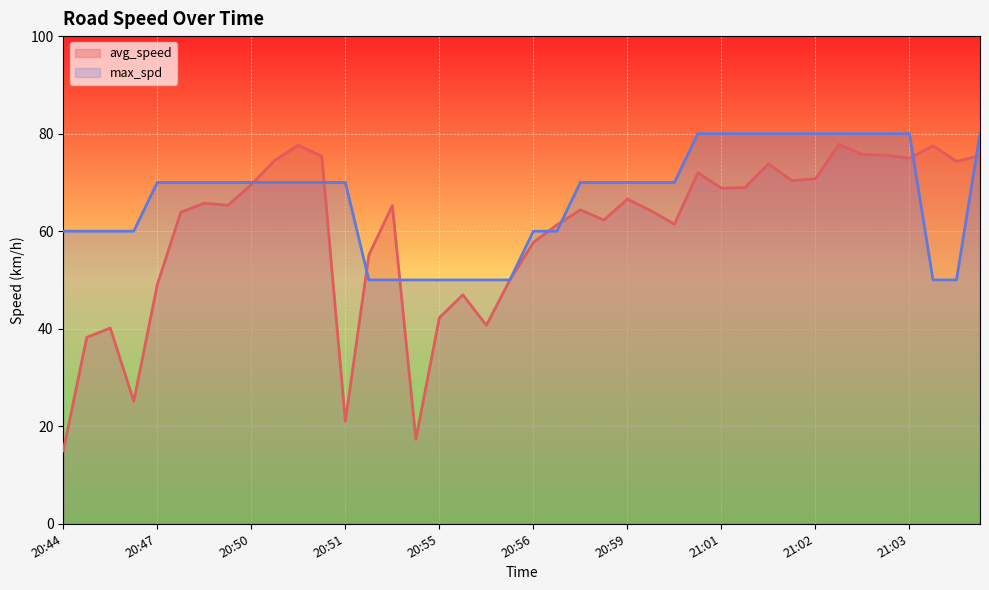

At which label does avg_speed first exceed 65?

20:48